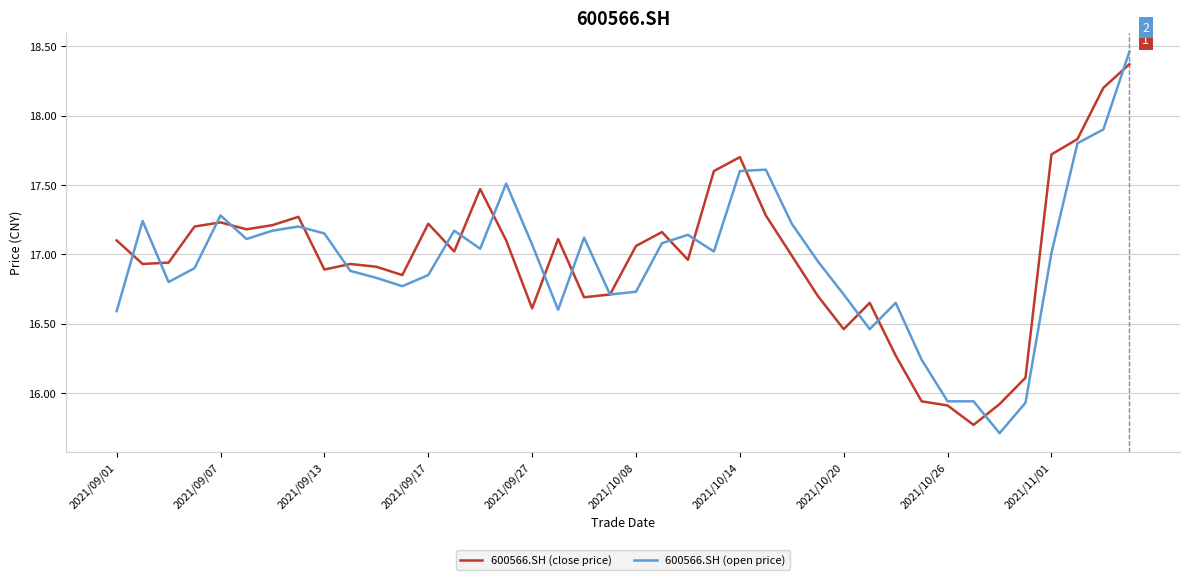

True or false: 600566.SH (open price) and 600566.SH (close price) cross at least once.

True